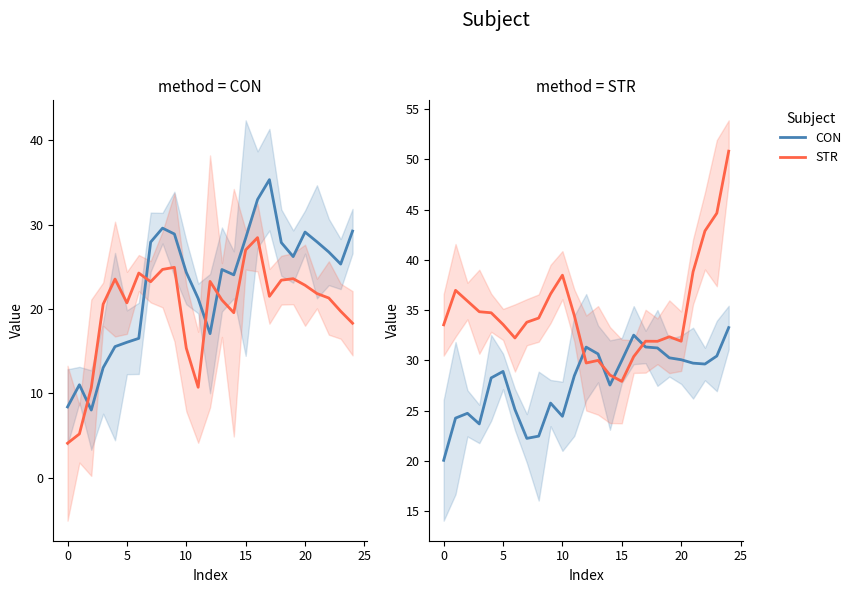

At how many categories does at least one series exceed 21?

25